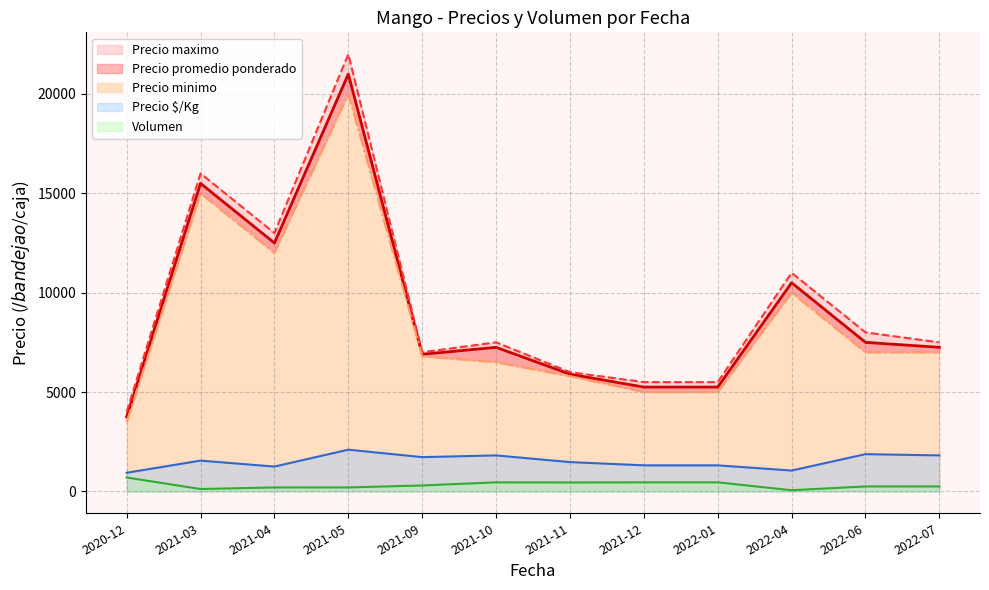

Count the number of categories in the chart.

12